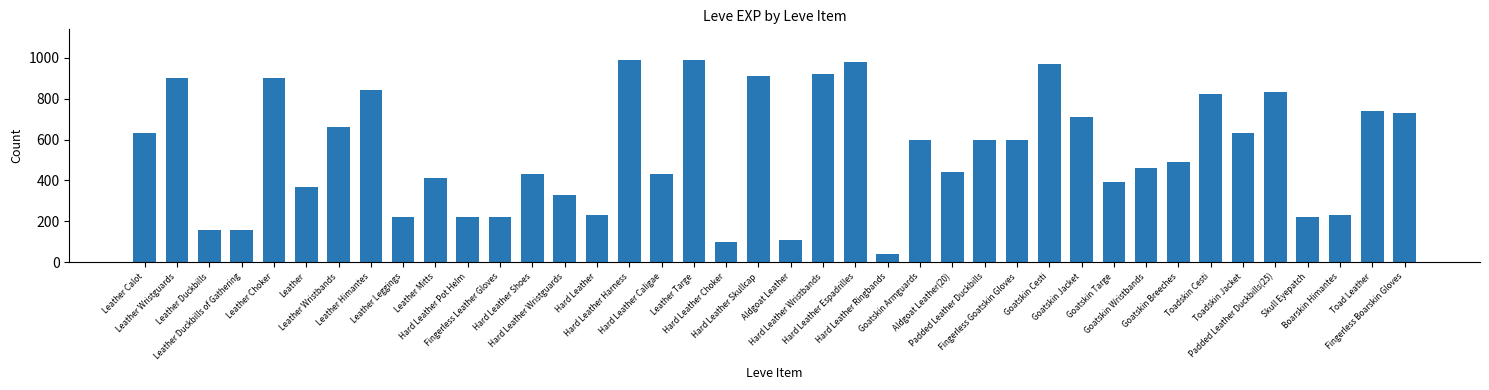

Reading left to right, list all the values displayed in this chart.

630	900	160	160	900	370	660	840	220	410	220	220	430	330	230	990	430	990	100	910	110	920	980	40	600	440	600	600	970	710	390	460	490	820	630	830	220	230	740	730